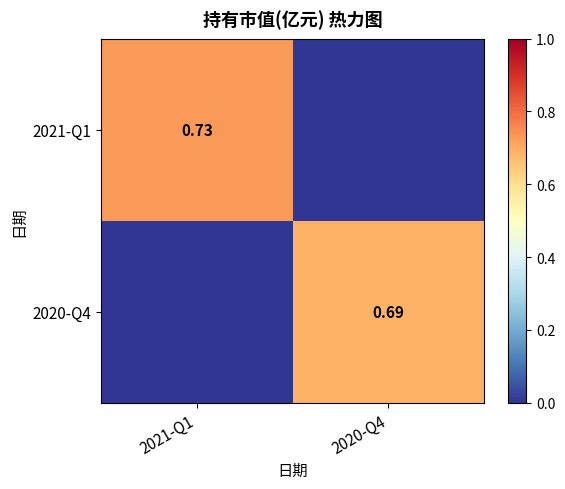

What is the sum of the 2021-Q1 values at 2021-Q1 and 2020-Q4?

0.7